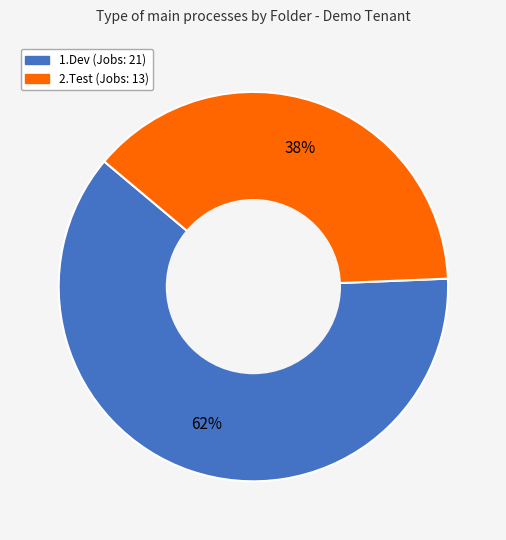

Which category has the biggest portion of the pie?

1.Dev